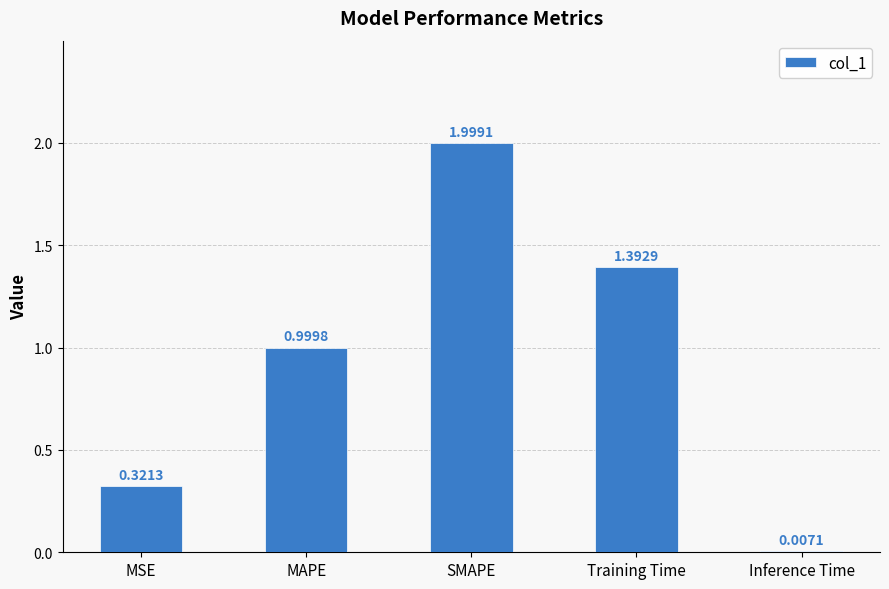

What is the ratio of the value at MAPE to the value at SMAPE?

0.5